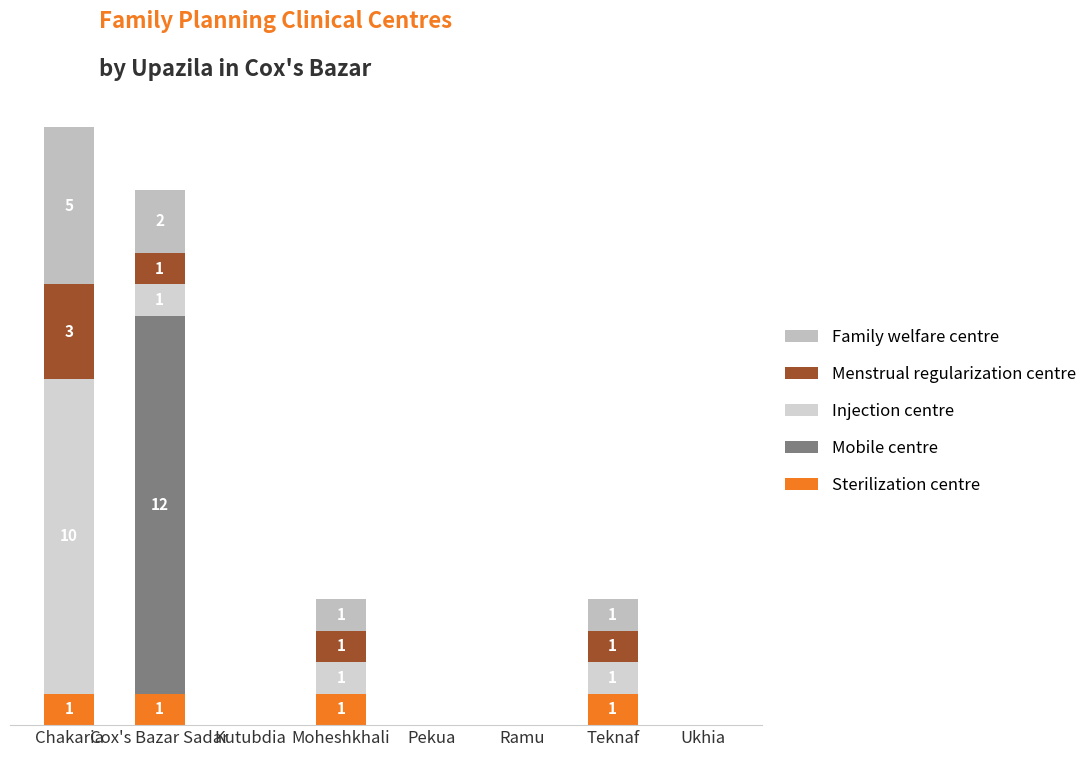

Which series has the largest range (max minus min)?

Mobile centre